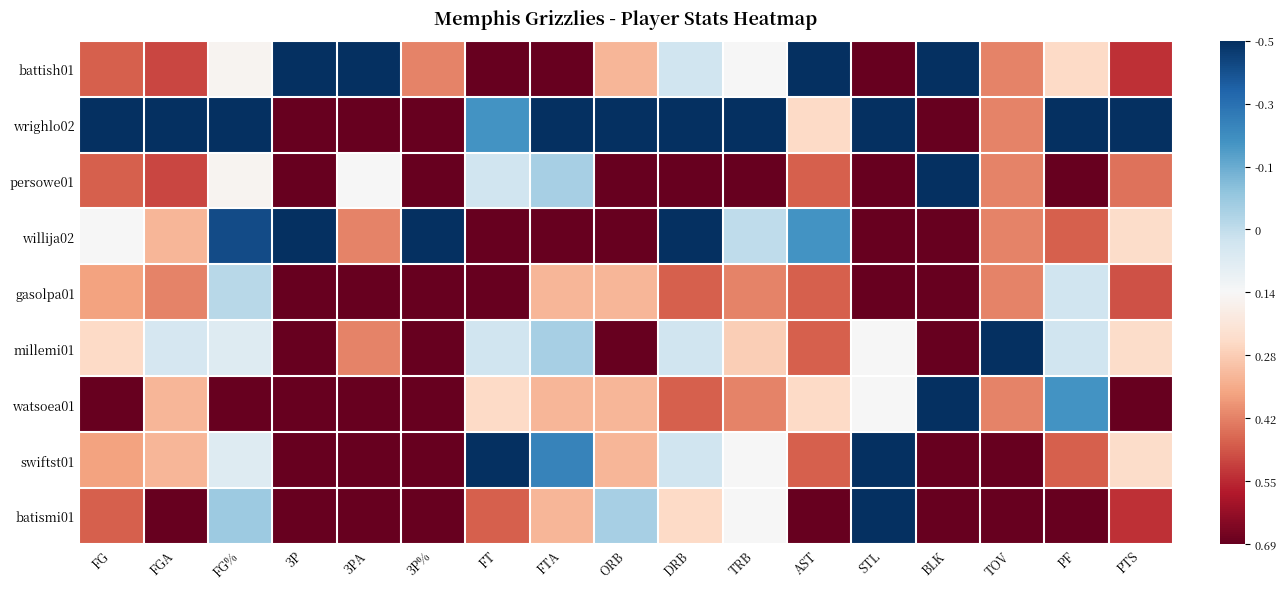

Reading right to left, what are all the values shown in this chart?

battish01: PTS=-0.7	PF=-0.2	TOV=-0.5	BLK=1.0	STL=-1.0	AST=1.0	TRB=0.0	DRB=0.2	ORB=-0.3	FTA=-1.0	FT=-1.0	3P%=-0.5	3PA=1.0	3P=1.0	FG%=-0.0	FGA=-0.7	FG=-0.6
wrighlo02: PTS=1.0	PF=1.0	TOV=-0.5	BLK=-1.0	STL=1.0	AST=-0.2	TRB=1.0	DRB=1.0	ORB=1.0	FTA=1.0	FT=0.6	3P%=-1.0	3PA=-1.0	3P=-1.0	FG%=1.0	FGA=1.0	FG=1.0
persowe01: PTS=-0.5	PF=-1.0	TOV=-0.5	BLK=1.0	STL=-1.0	AST=-0.6	TRB=-1.0	DRB=-1.0	ORB=-1.0	FTA=0.3	FT=0.2	3P%=-1.0	3PA=0.0	3P=-1.0	FG%=-0.0	FGA=-0.7	FG=-0.6
willija02: PTS=-0.2	PF=-0.6	TOV=-0.5	BLK=-1.0	STL=-1.0	AST=0.6	TRB=0.2	DRB=1.0	ORB=-1.0	FTA=-1.0	FT=-1.0	3P%=1.0	3PA=-0.5	3P=1.0	FG%=0.9	FGA=-0.3	FG=0.0
gasolpa01: PTS=-0.6	PF=0.2	TOV=-0.5	BLK=-1.0	STL=-1.0	AST=-0.6	TRB=-0.5	DRB=-0.6	ORB=-0.3	FTA=-0.3	FT=-1.0	3P%=-1.0	3PA=-1.0	3P=-1.0	FG%=0.3	FGA=-0.5	FG=-0.4
millemi01: PTS=-0.2	PF=0.2	TOV=1.0	BLK=-1.0	STL=0.0	AST=-0.6	TRB=-0.2	DRB=0.2	ORB=-1.0	FTA=0.3	FT=0.2	3P%=-1.0	3PA=-0.5	3P=-1.0	FG%=0.1	FGA=0.2	FG=-0.2
watsoea01: PTS=-1.0	PF=0.6	TOV=-0.5	BLK=1.0	STL=0.0	AST=-0.2	TRB=-0.5	DRB=-0.6	ORB=-0.3	FTA=-0.3	FT=-0.2	3P%=-1.0	3PA=-1.0	3P=-1.0	FG%=-1.0	FGA=-0.3	FG=-1.0
swiftst01: PTS=-0.2	PF=-0.6	TOV=-1.0	BLK=-1.0	STL=1.0	AST=-0.6	TRB=0.0	DRB=0.2	ORB=-0.3	FTA=0.7	FT=1.0	3P%=-1.0	3PA=-1.0	3P=-1.0	FG%=0.1	FGA=-0.3	FG=-0.4
batismi01: PTS=-0.7	PF=-1.0	TOV=-1.0	BLK=-1.0	STL=1.0	AST=-1.0	TRB=0.0	DRB=-0.2	ORB=0.3	FTA=-0.3	FT=-0.6	3P%=-1.0	3PA=-1.0	3P=-1.0	FG%=0.4	FGA=-1.0	FG=-0.6